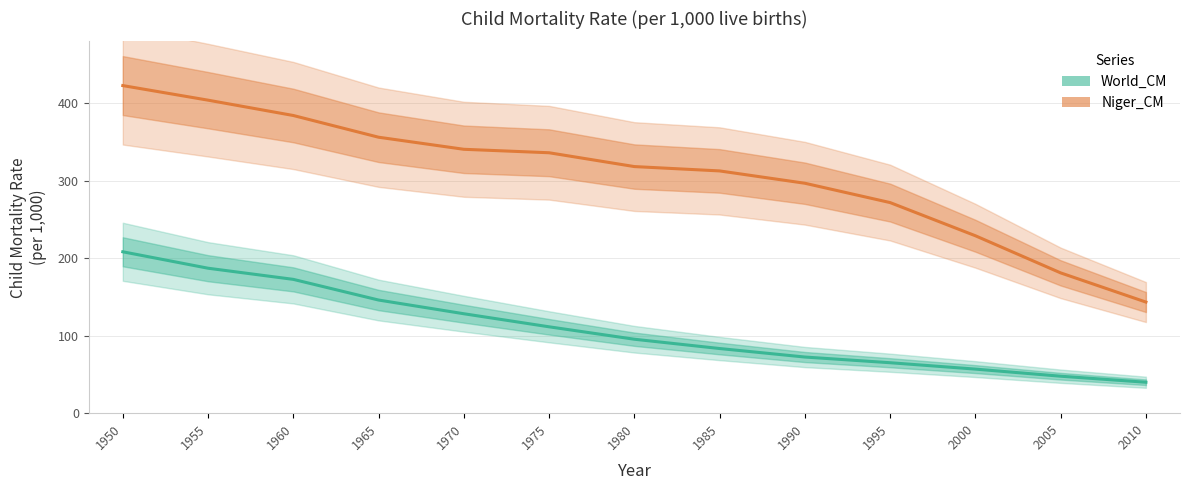

Read the Niger_CM value at 2005.

181.1